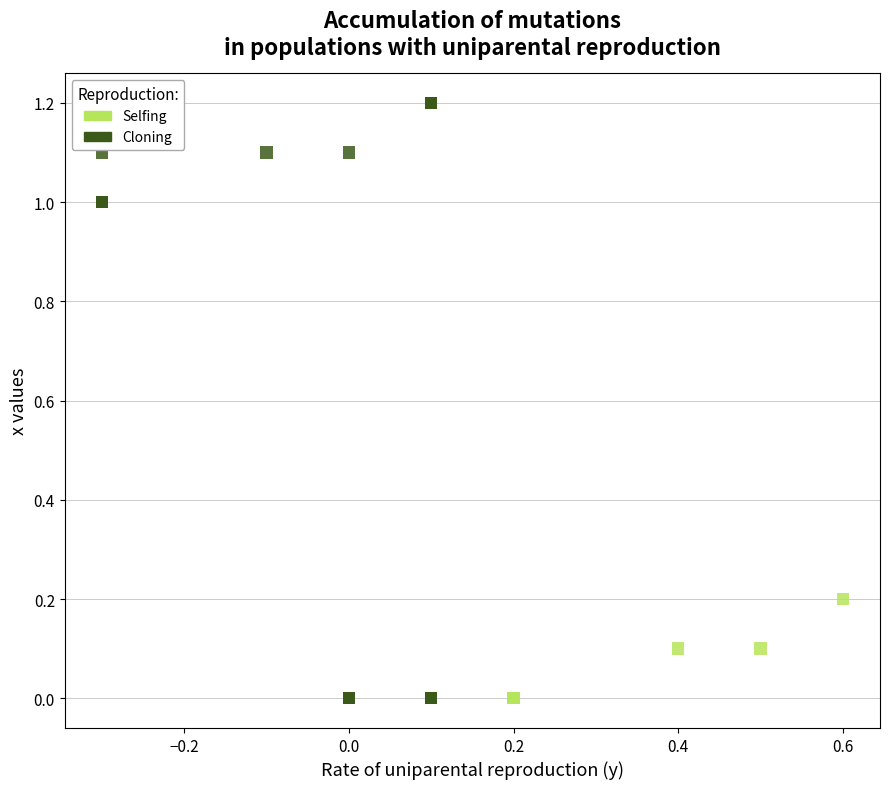

Which series has the largest Y range (max minus min)?

Cloning